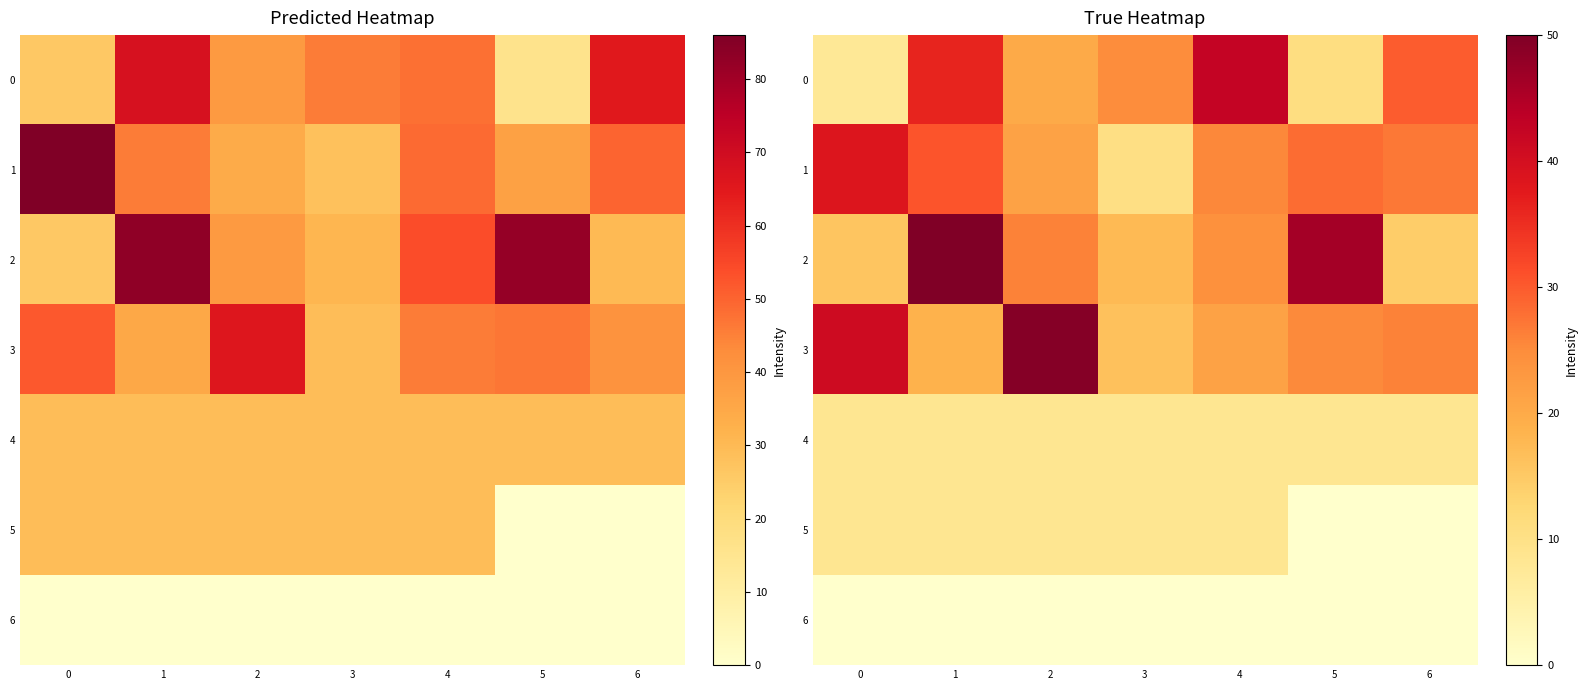

What is the total value across all series at 6?

105.9